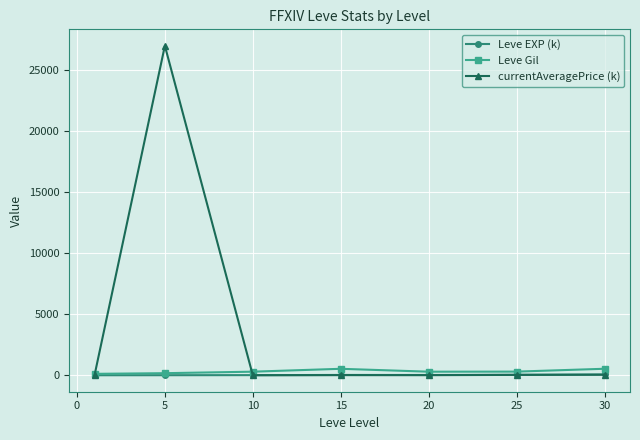

Which series has the largest total across all categories?

currentAveragePrice (k)